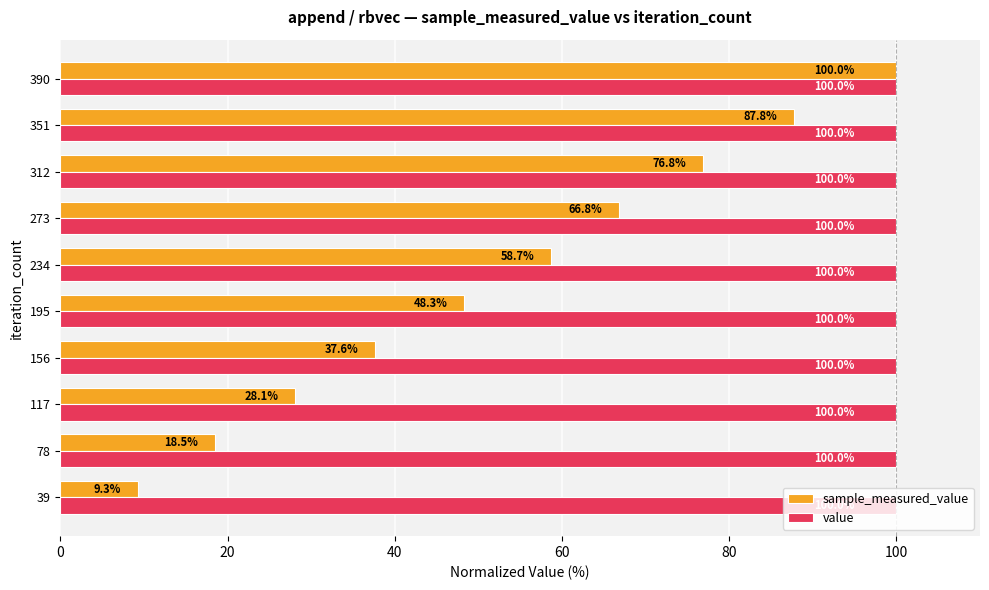

What is the average value of the sample_measured_value series?

53.2